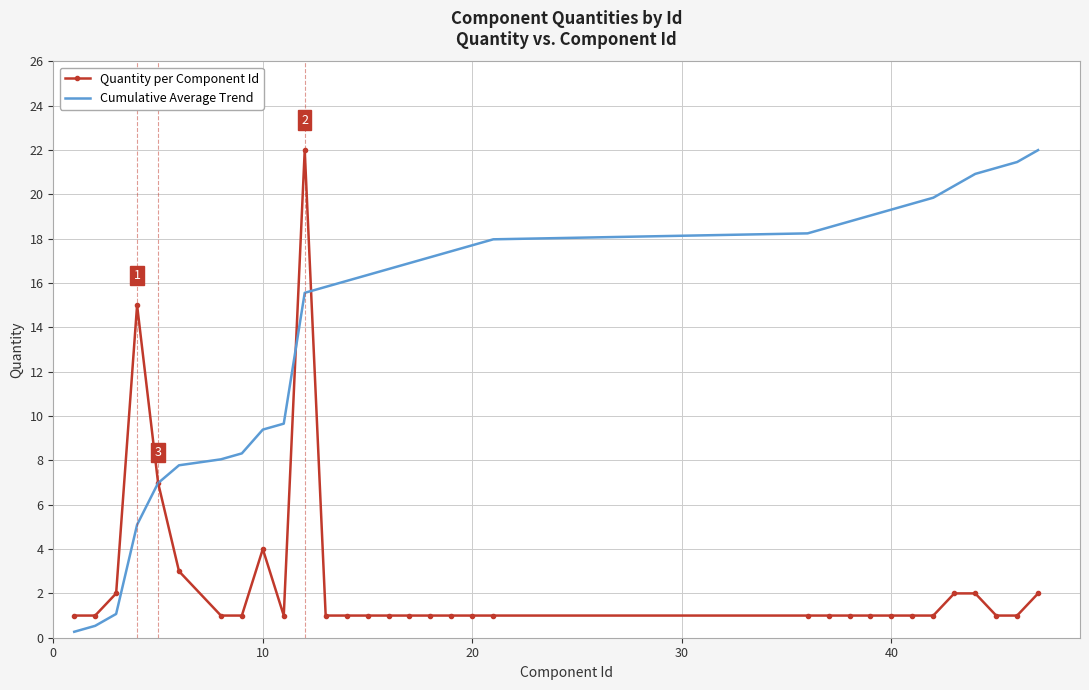

List the series in order of their overall mean, highest first.

Cumulative Average Trend, Quantity per Component Id